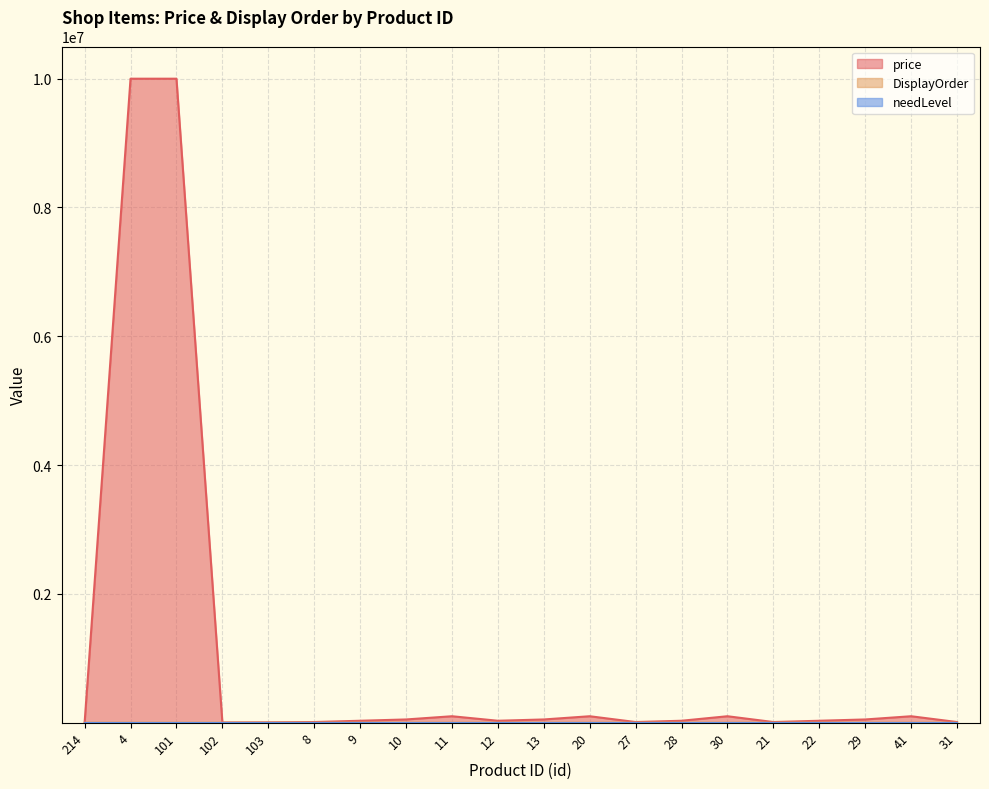

How many data points in DisplayOrder are less than 1?

7